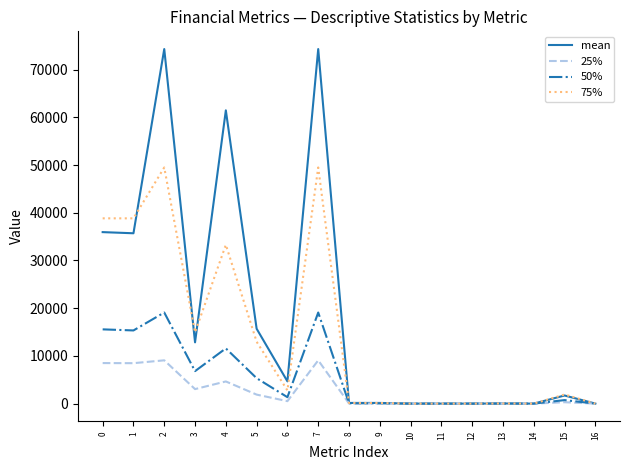

Is this an area chart (filled region under the line)?

No